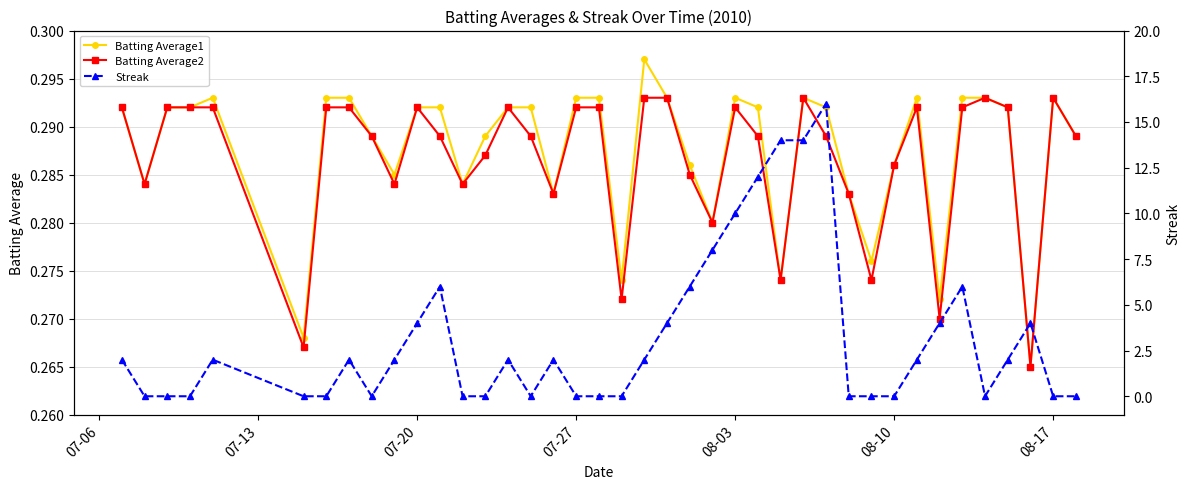

True or false: Batting Average2 has more than 0 interior local peaks.

True